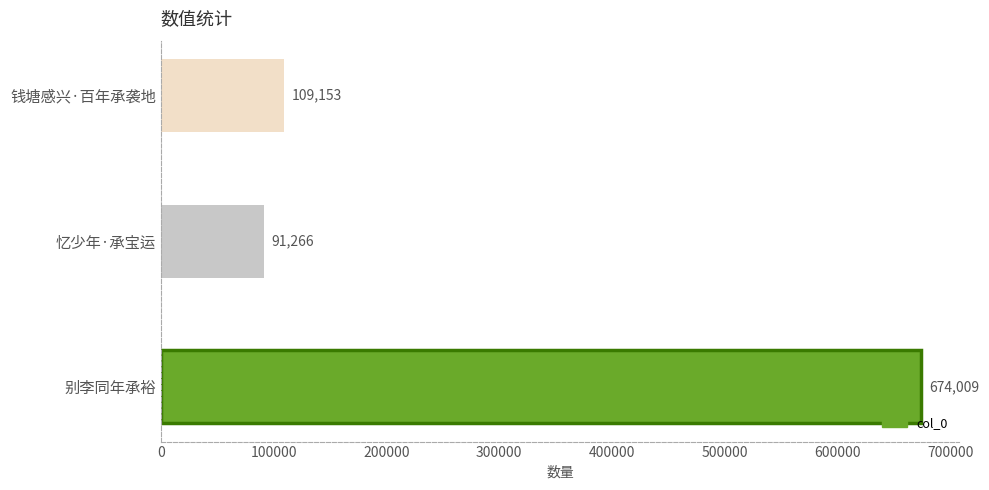

How many data points does each series have?

3